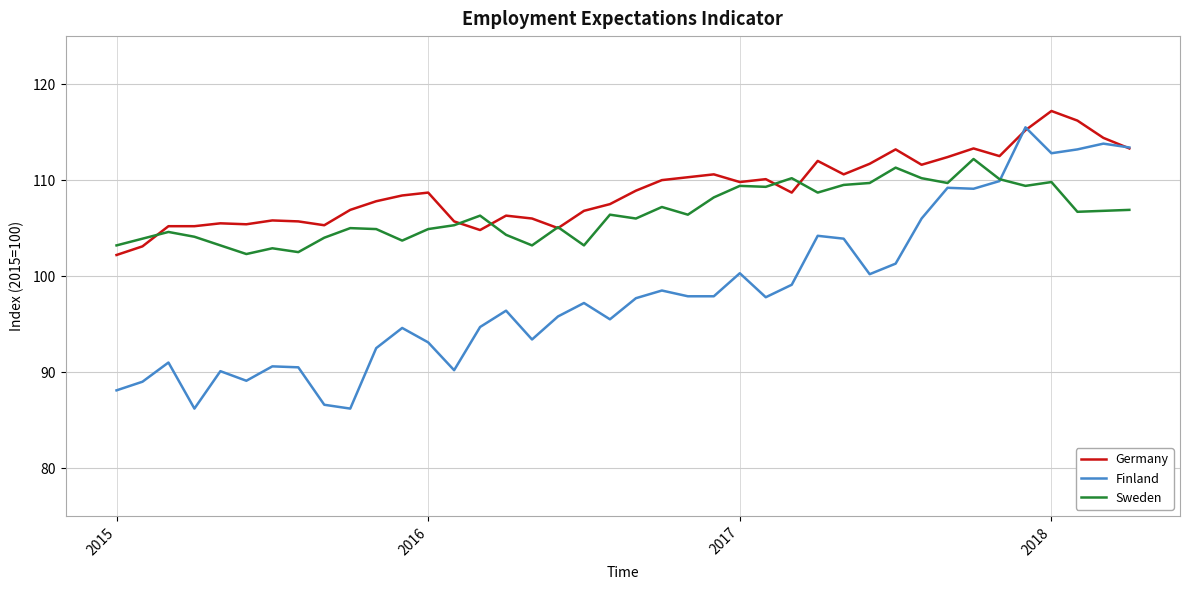

What is the minimum value shown in the chart?

86.2